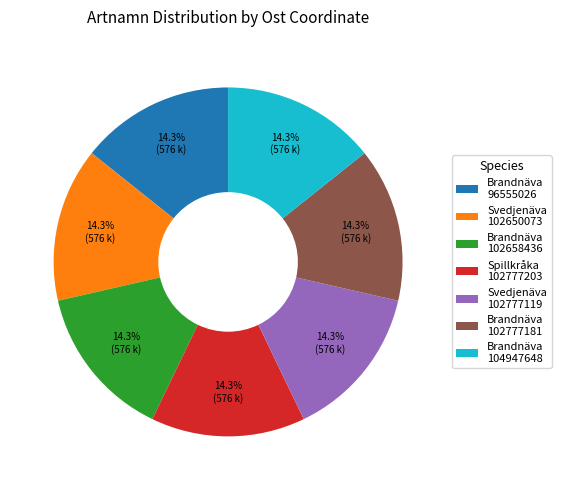

Is there a majority slice in this chart?

No